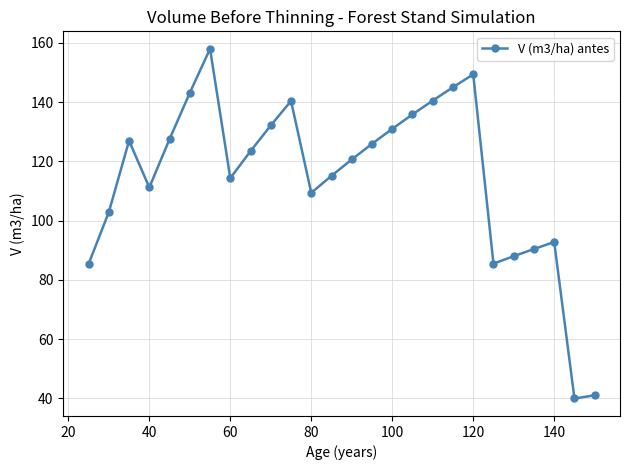

What is the average value?

114.4